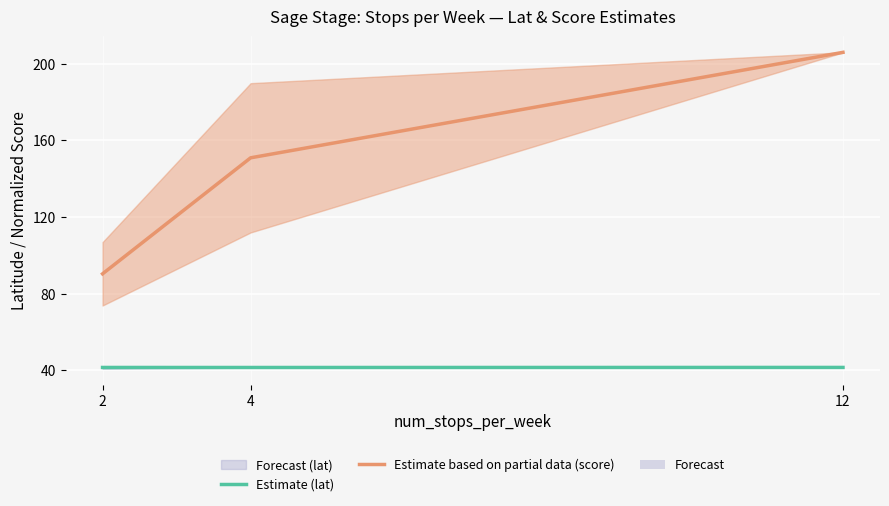

Is the value of Estimate (lat) at 4 greater than the value of Estimate based on partial data (score) at 4?

No